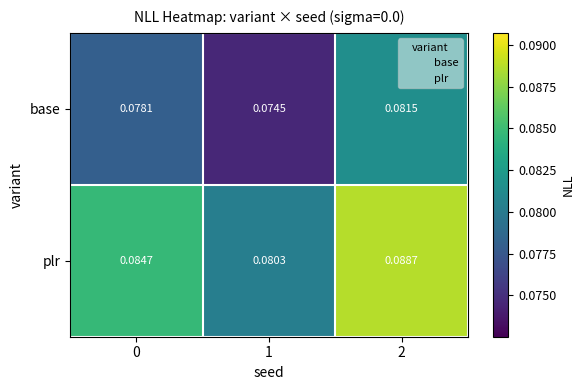

Which series has the largest range (max minus min)?

plr